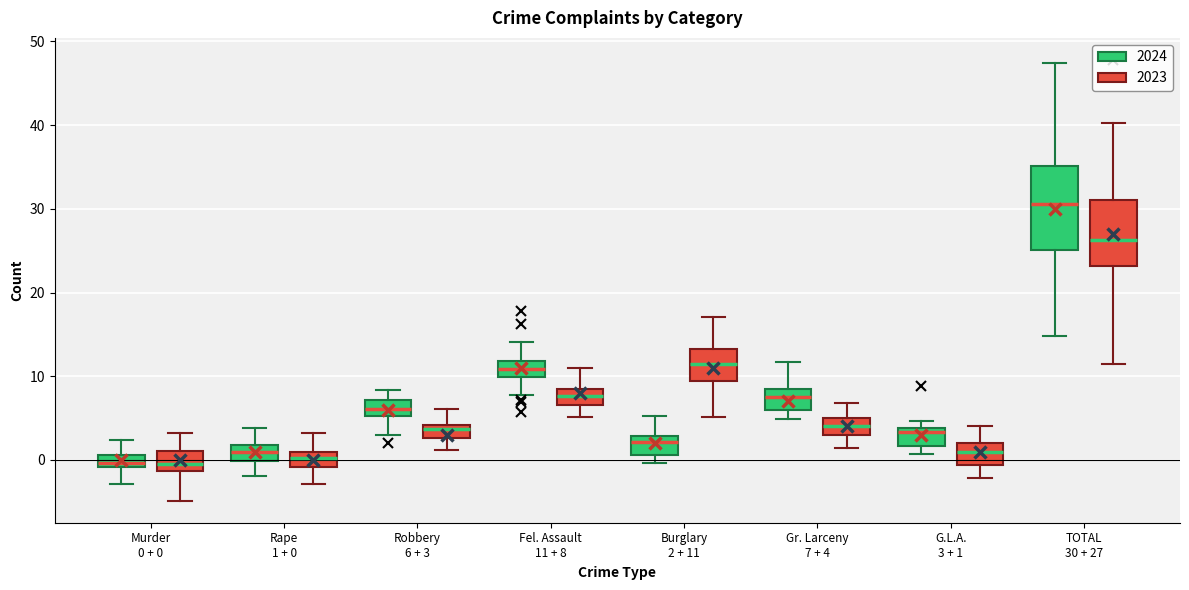

Which box is the tallest, from its lower edge to its upper edge?

TOTAL 30 + 27 (2024)